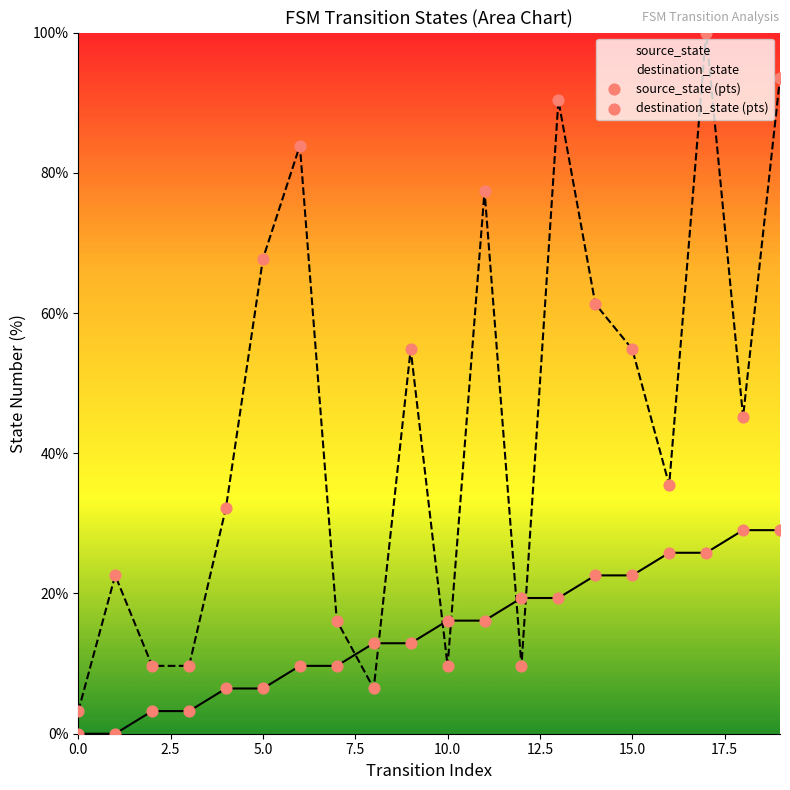

What are all the series names shown in the legend?

source_state (pts), destination_state (pts)